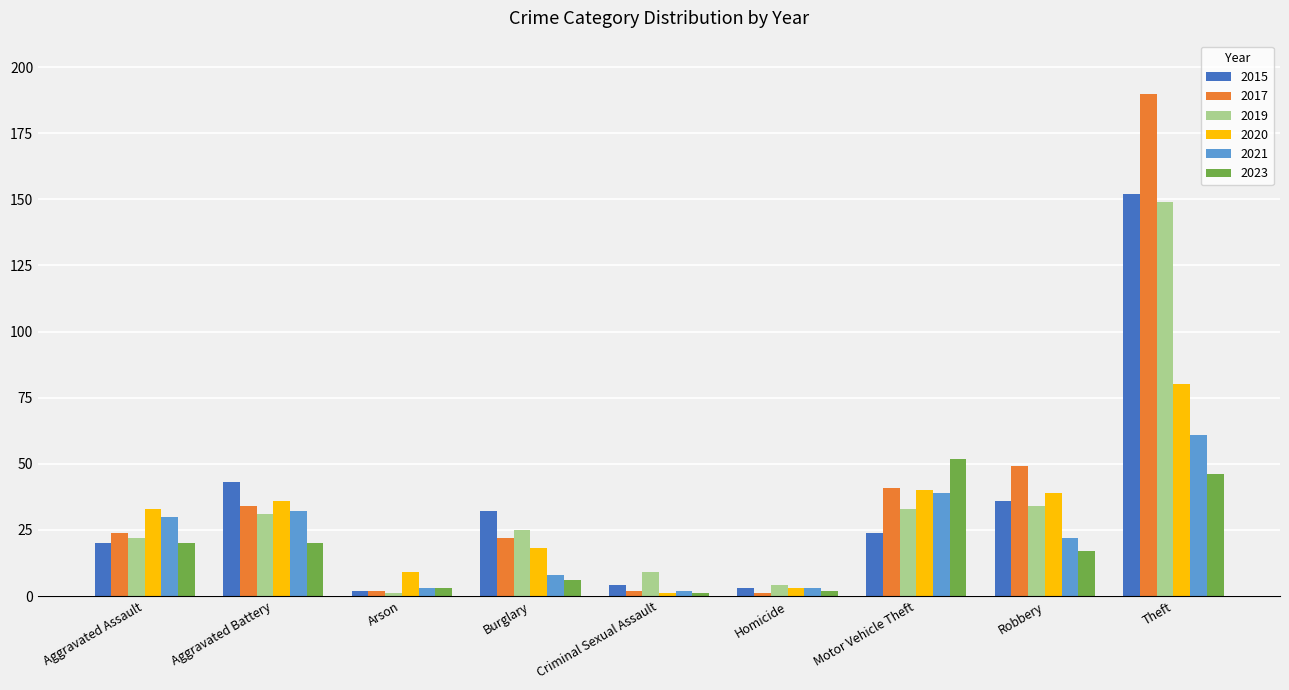

What is the average value of the 2015 series?

35